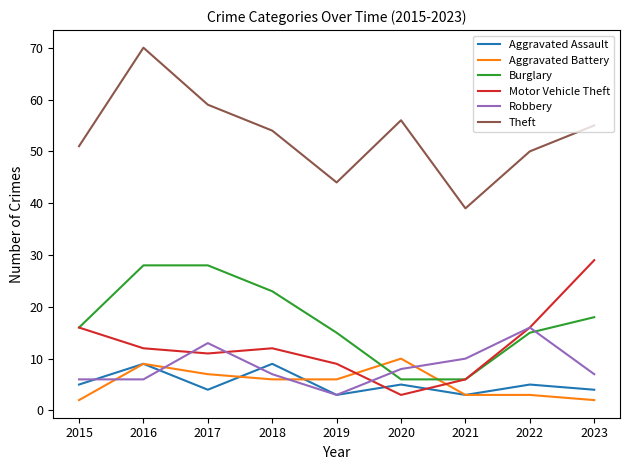

What is the sum of the Robbery values at 2017 and 2020?

21